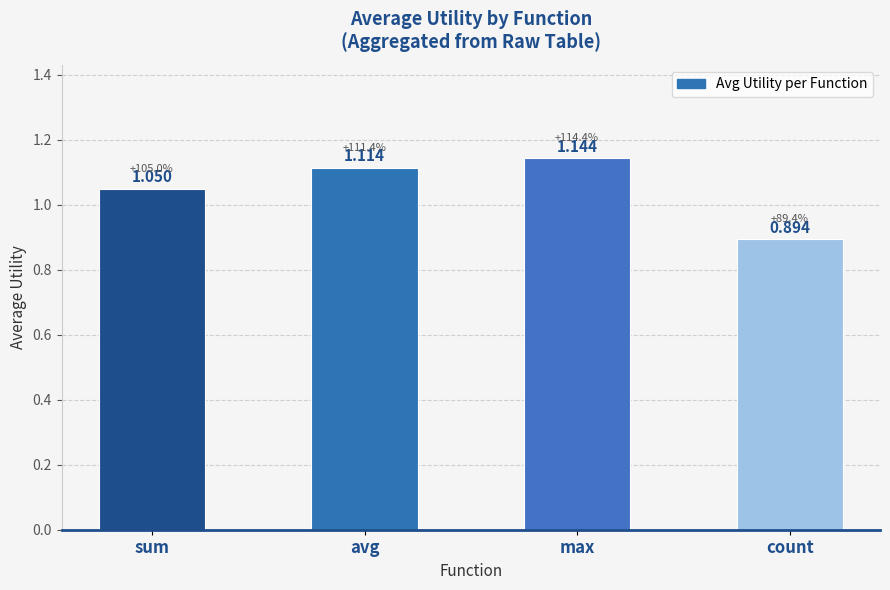

How many bars are there in total?

4